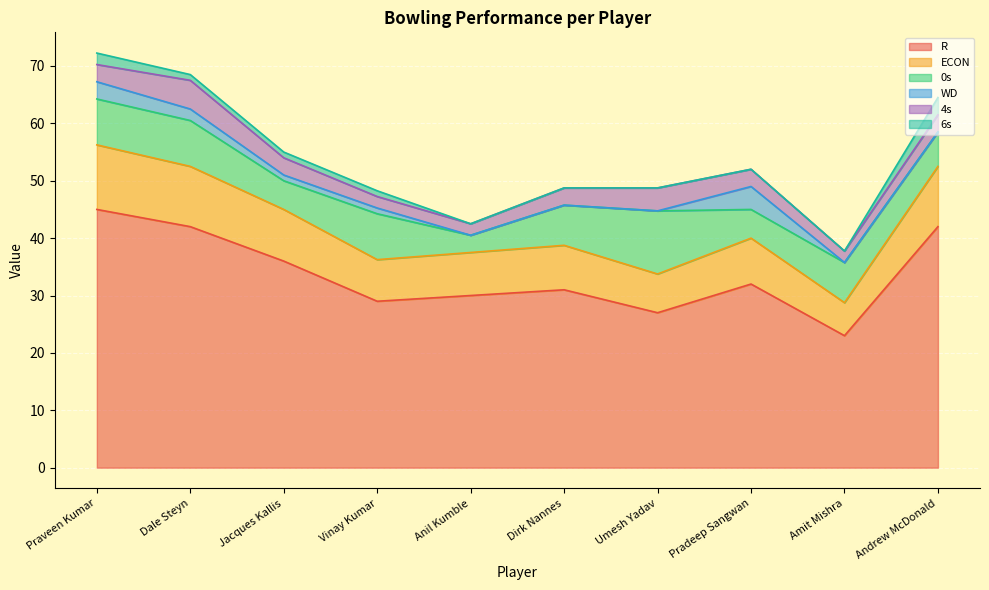

What is the spread (max minus min) of values at Anil Kumble?

30.0